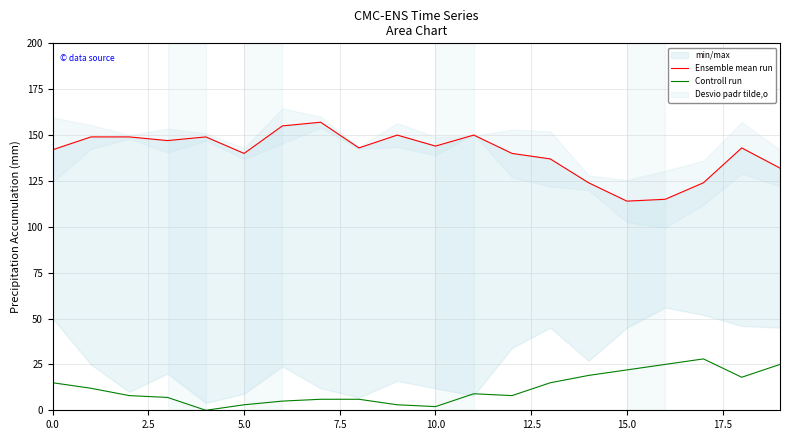

What is the sum of the Ensemble mean run values at 12 and 7.5?

287